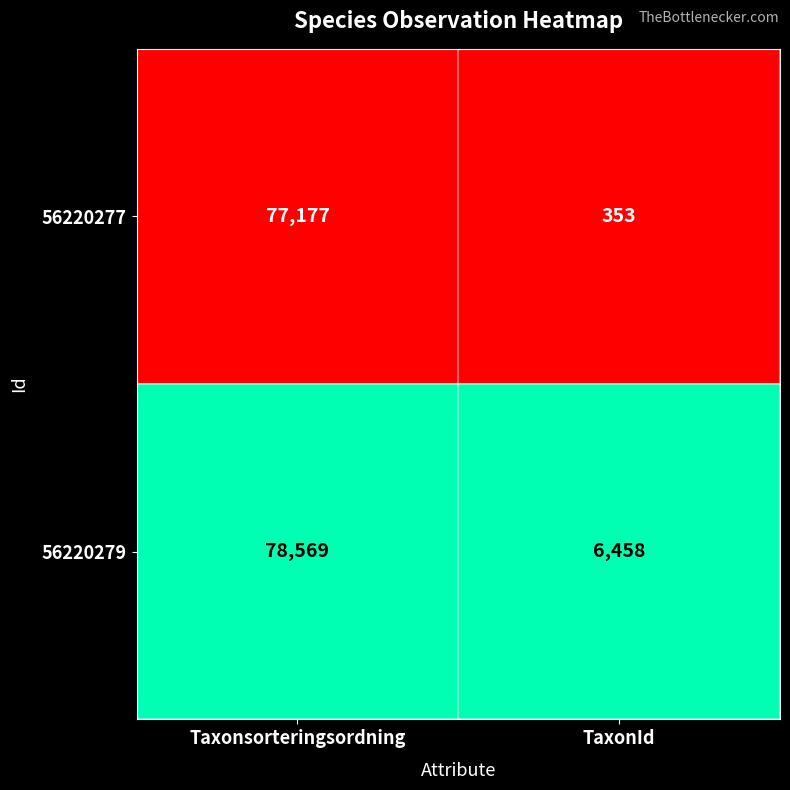

Is it true that 56220277 equals 30893 at Taxonsorteringsordning?

False